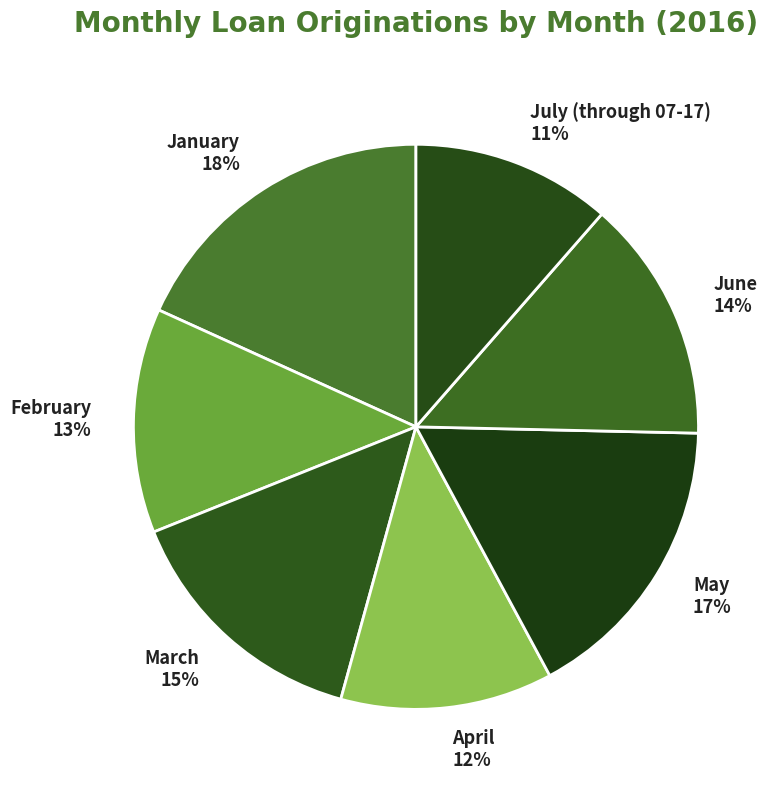

Which has a higher value, February or March?

March